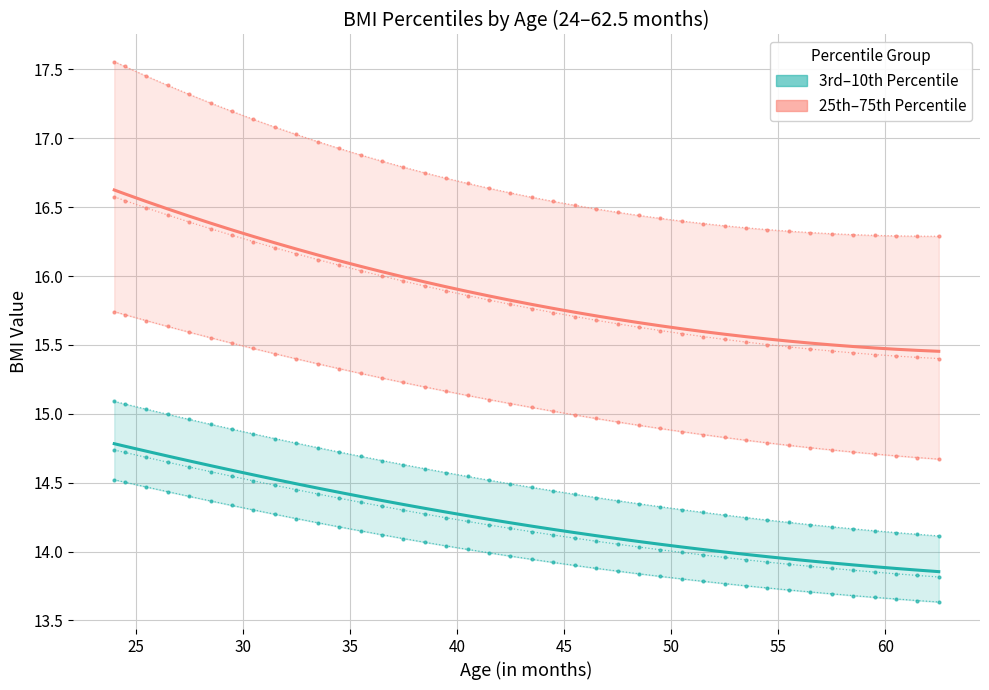

What is the difference between the maximum and minimum values in the 25th Percentile BMI Value series?

1.1